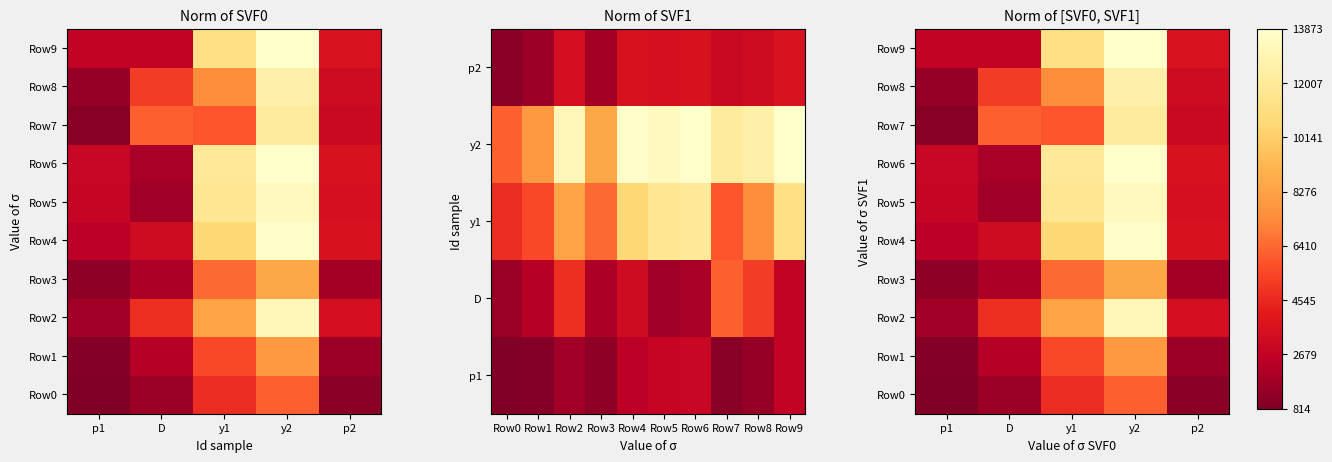

What is the average value of the Row1 series?

3672.8